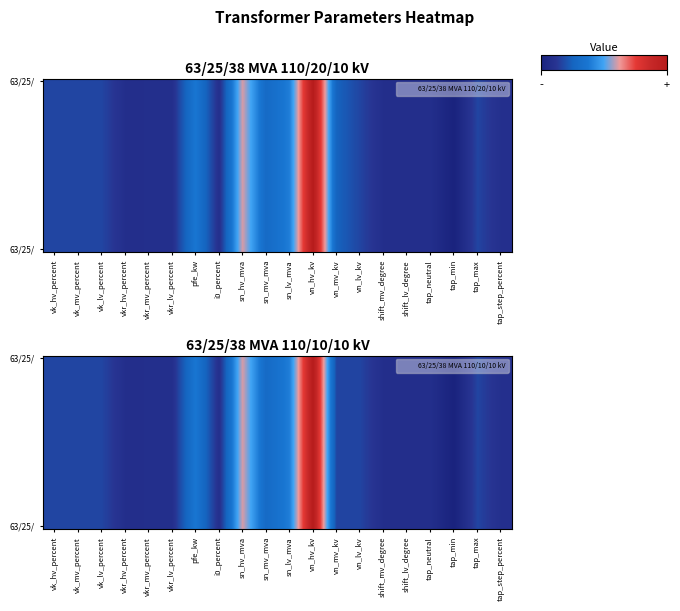

At which category is the sum across all series the highest?

vn_hv_kv